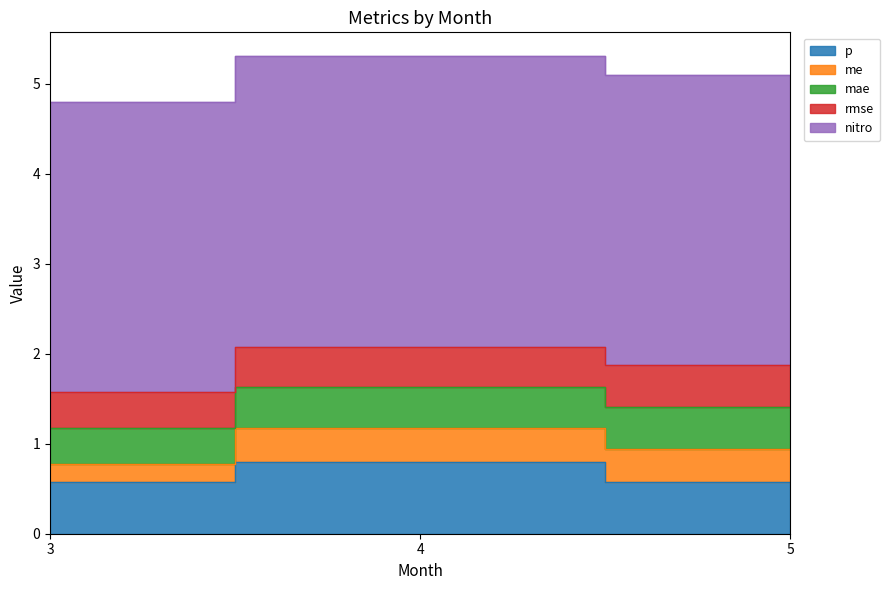

Rank the categories by nitro value from lowest to highest.

3, 4, 5